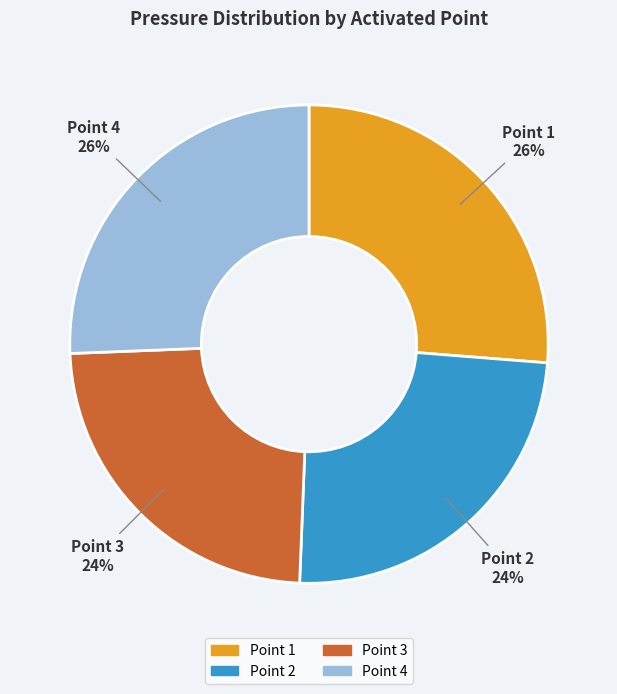

True or false: Point 1 accounts for 26% of the total.

True